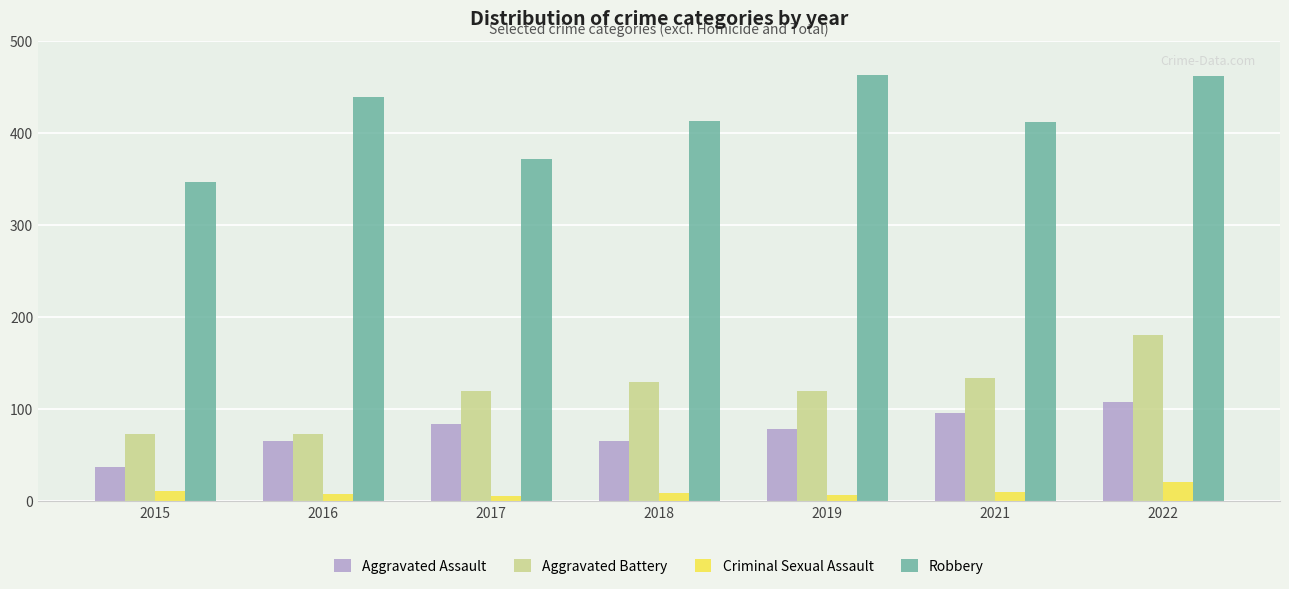

Which category has the lowest value in the Robbery series?

2015